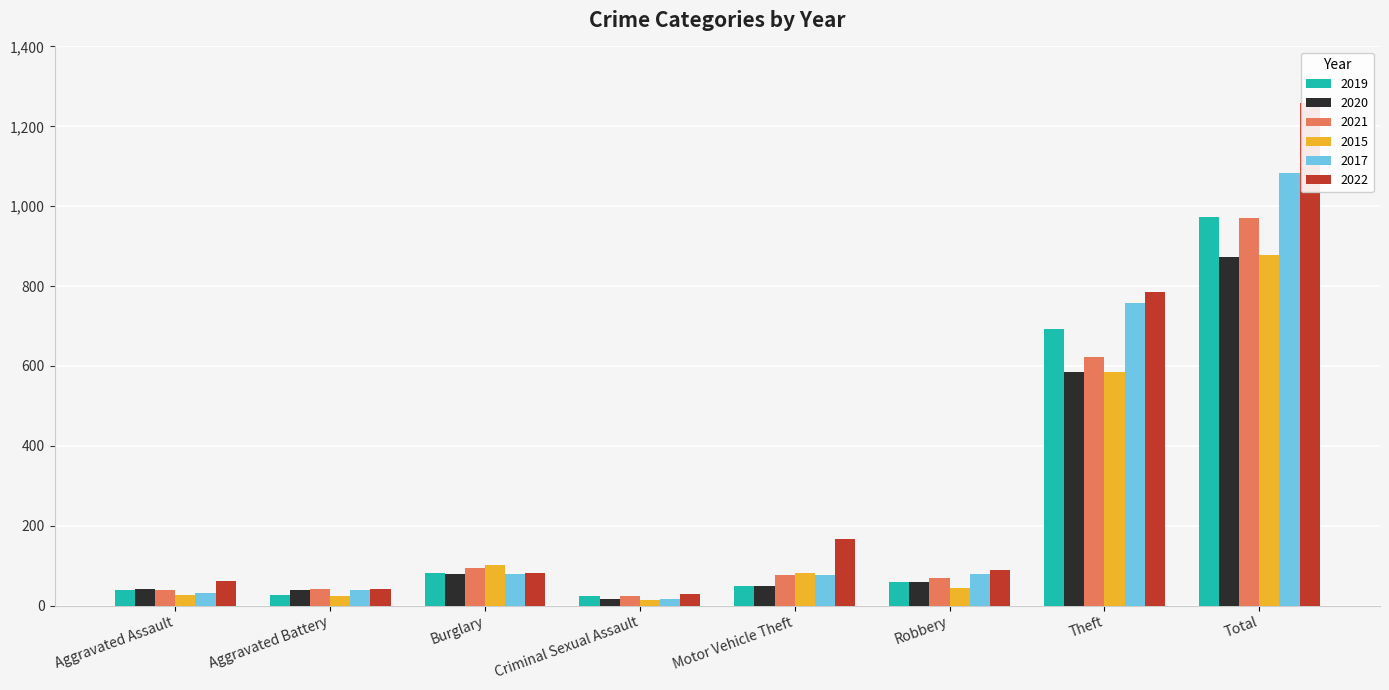

What is the highest value of the 2021 series?

970